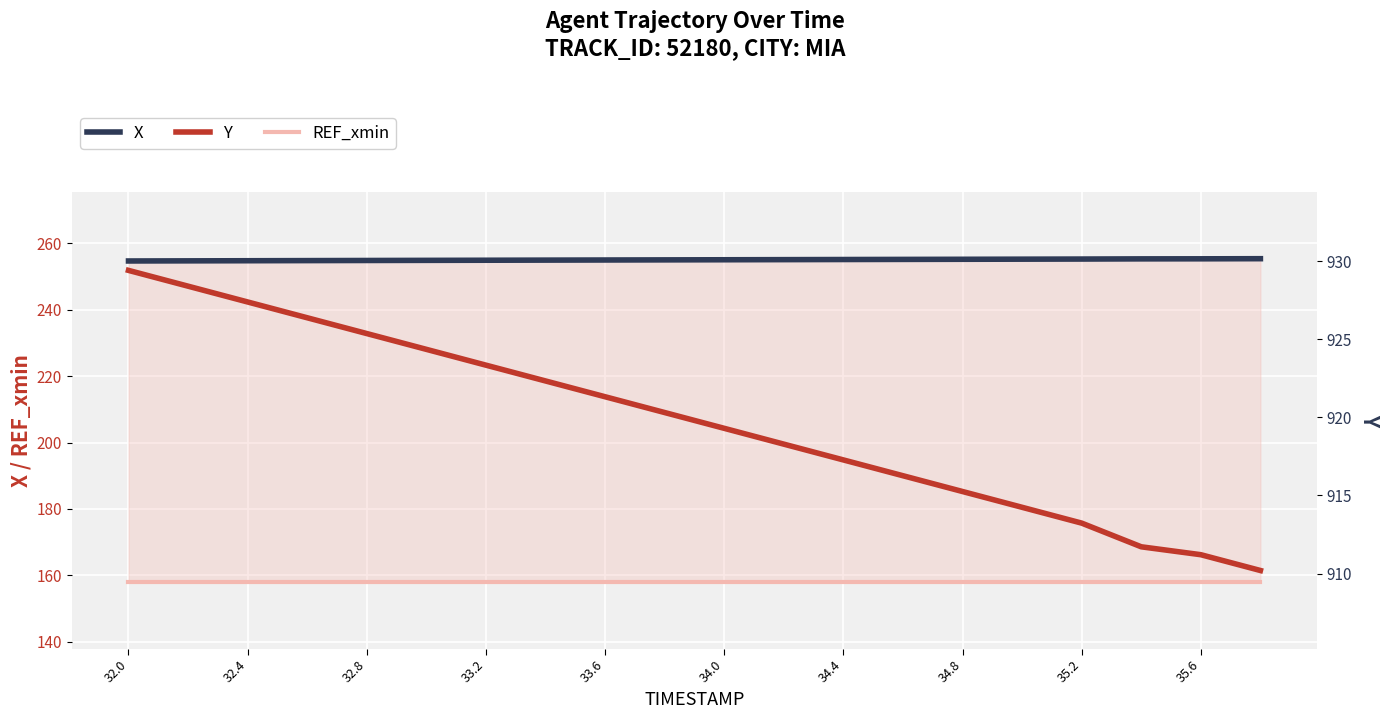

True or false: REF_xmin and Y intersect in this chart.

False